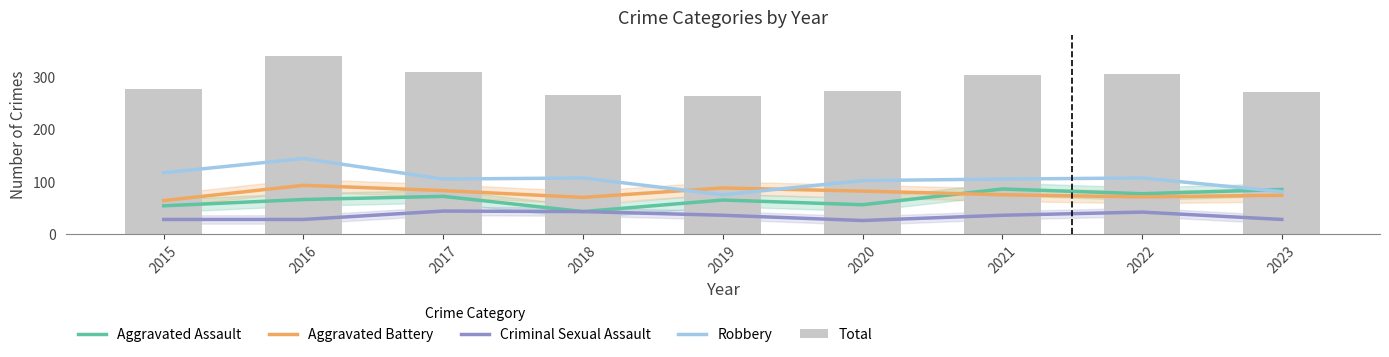

What is the difference between the highest and lowest values at 2017?

265